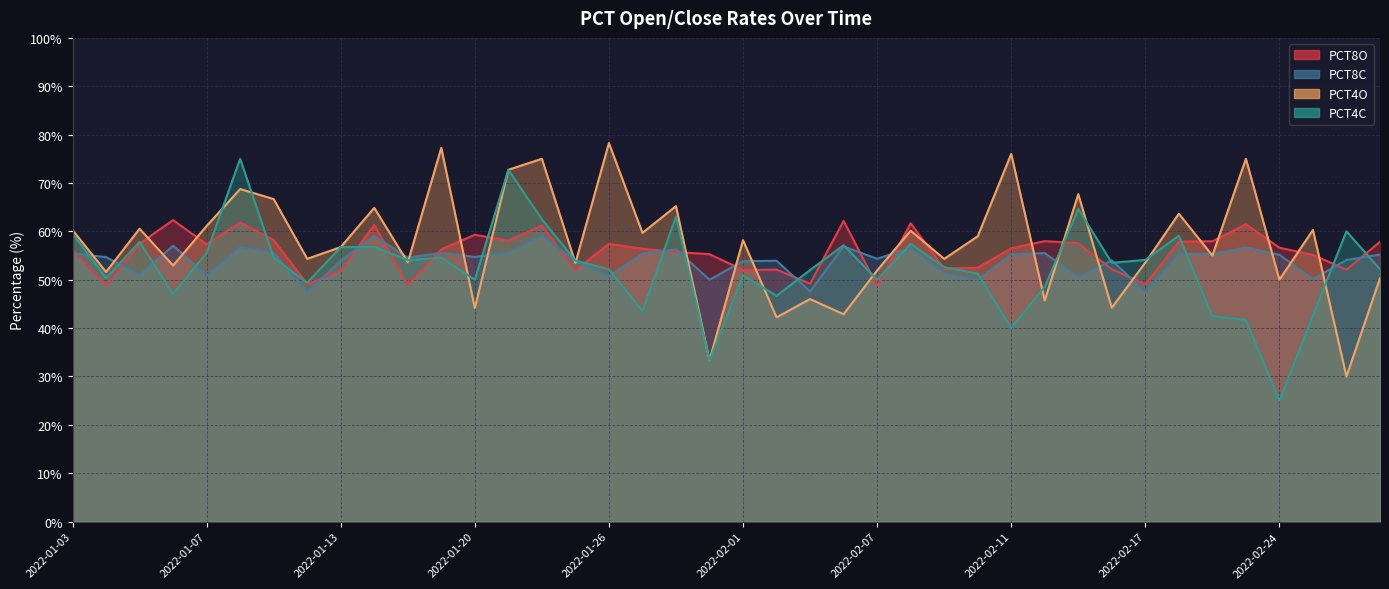

True or false: PCT4C has a value of 50.0 at 2022-01-20.

True